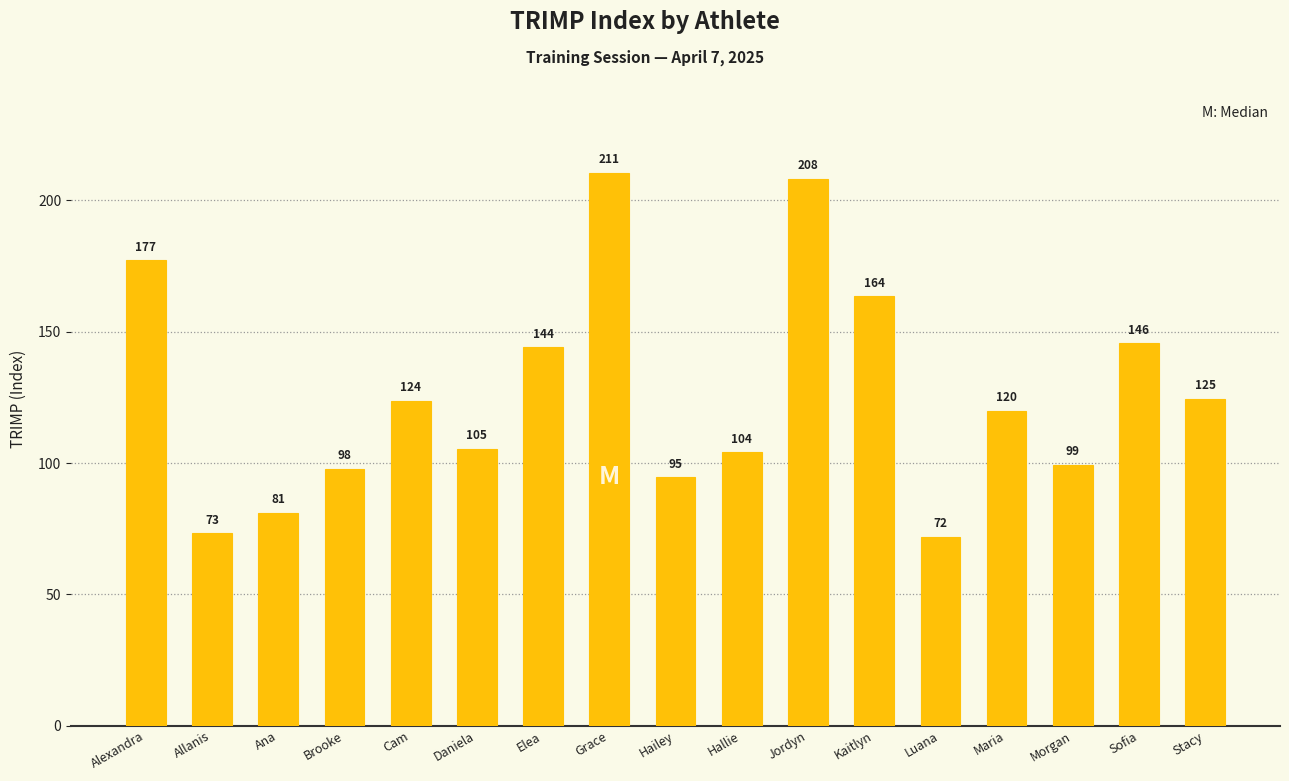

What is the label of the 15th bar from the left?

Morgan